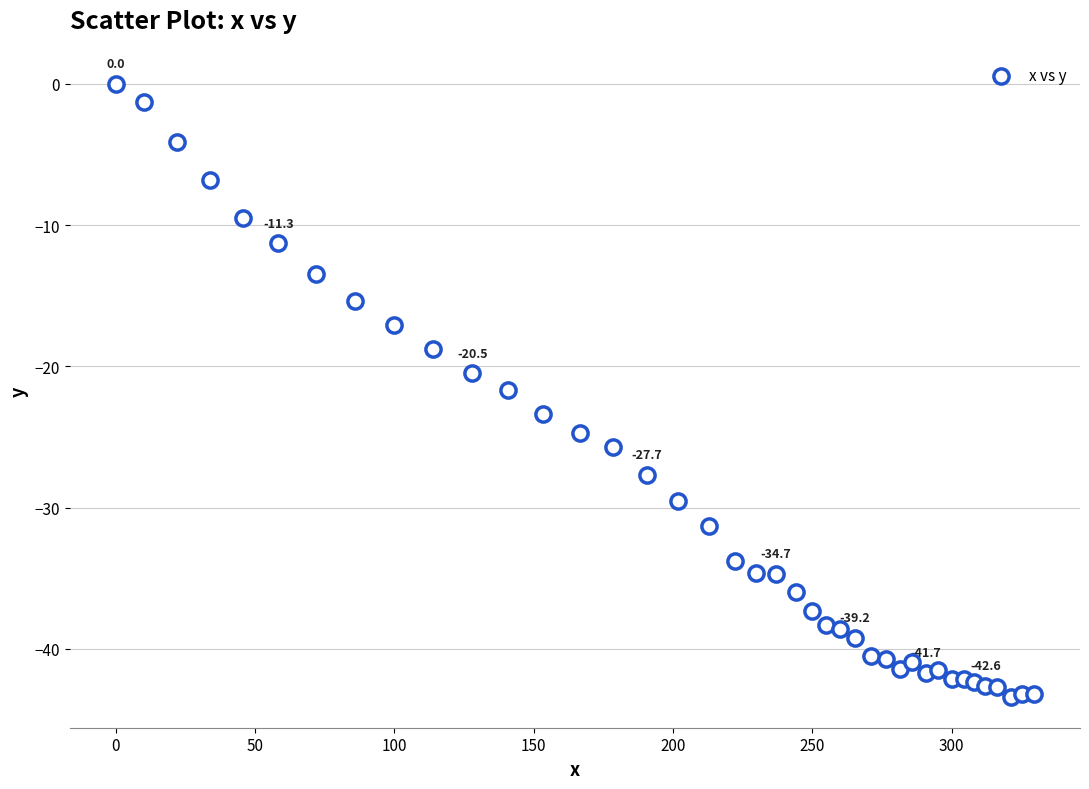

What is the range of Y values (max minus min)?

43.4